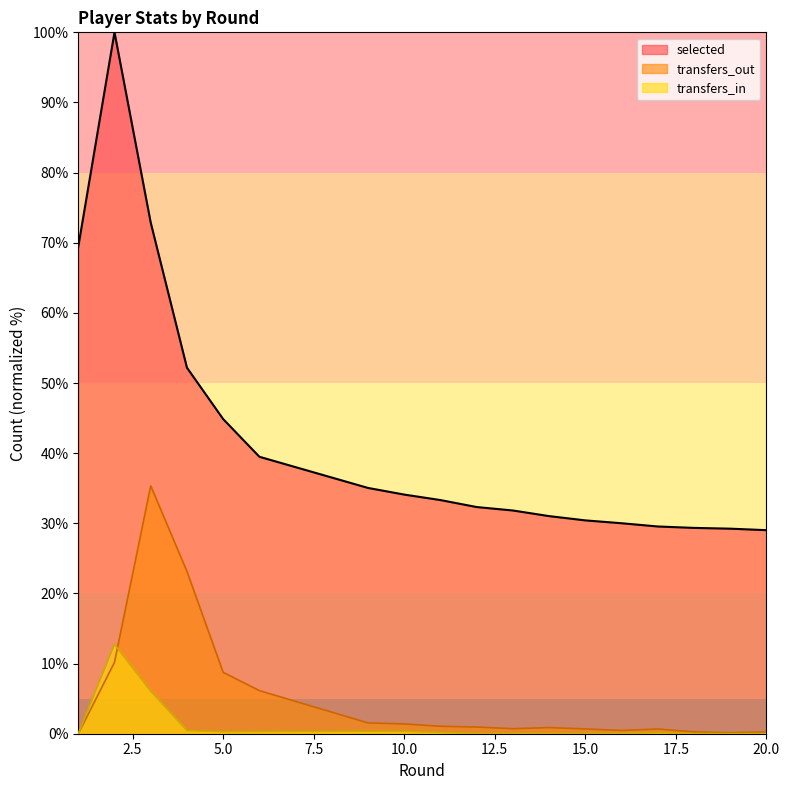

At how many categories does at least one series exceed 91?

1